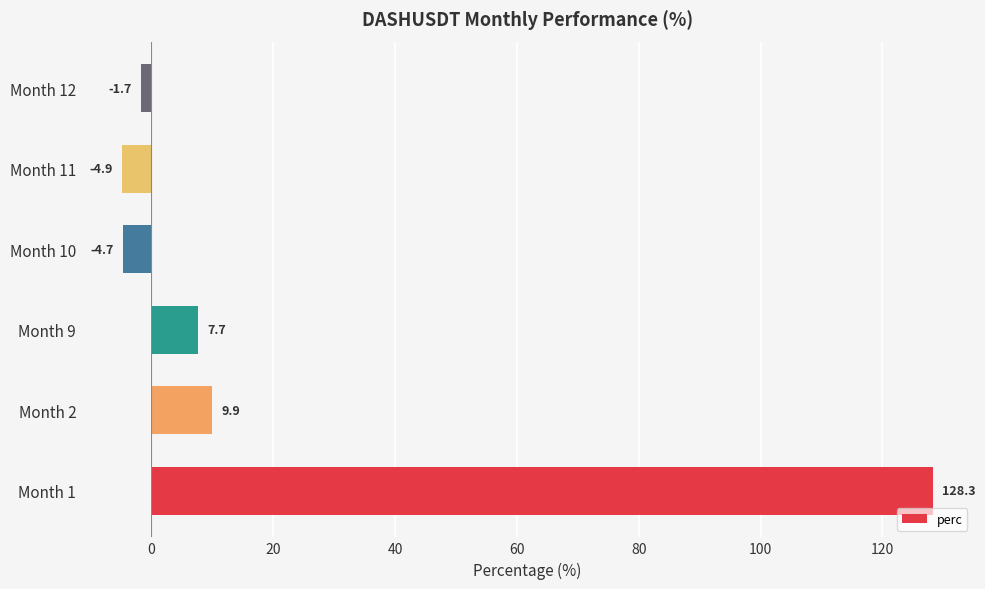

How many data points are less than 7?

3